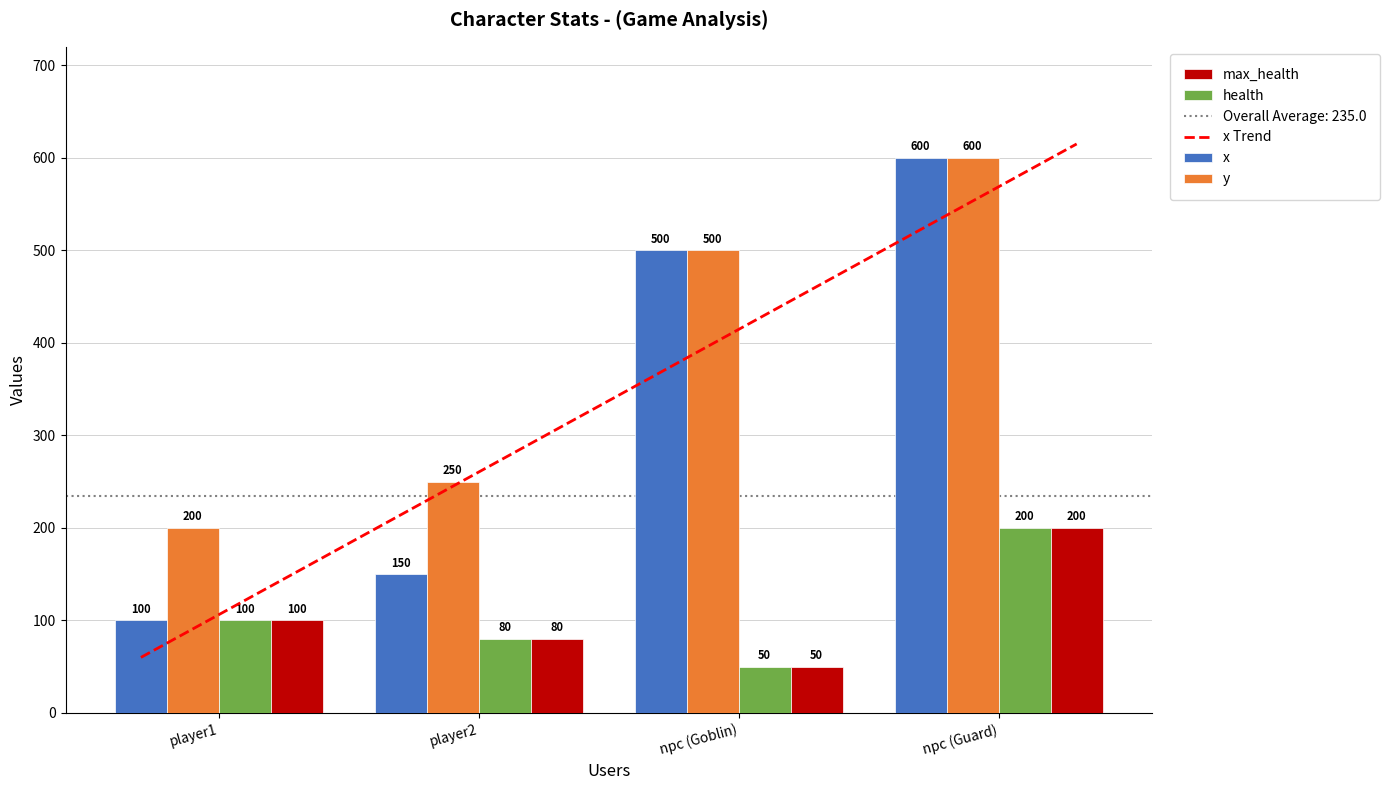

At which label does x first exceed 500?

npc (Guard)